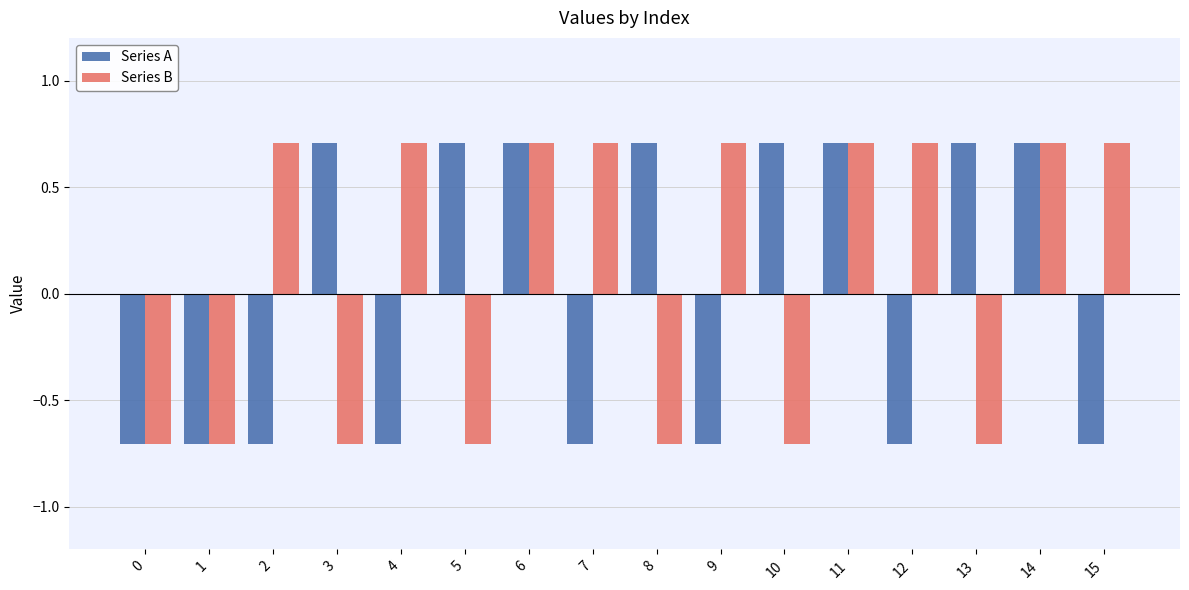

Reading left to right, transcribe all the data shown in this chart.

Series A: -0.7	-0.7	-0.7	0.7	-0.7	0.7	0.7	-0.7	0.7	-0.7	0.7	0.7	-0.7	0.7	0.7	-0.7
Series B: -0.7	-0.7	0.7	-0.7	0.7	-0.7	0.7	0.7	-0.7	0.7	-0.7	0.7	0.7	-0.7	0.7	0.7